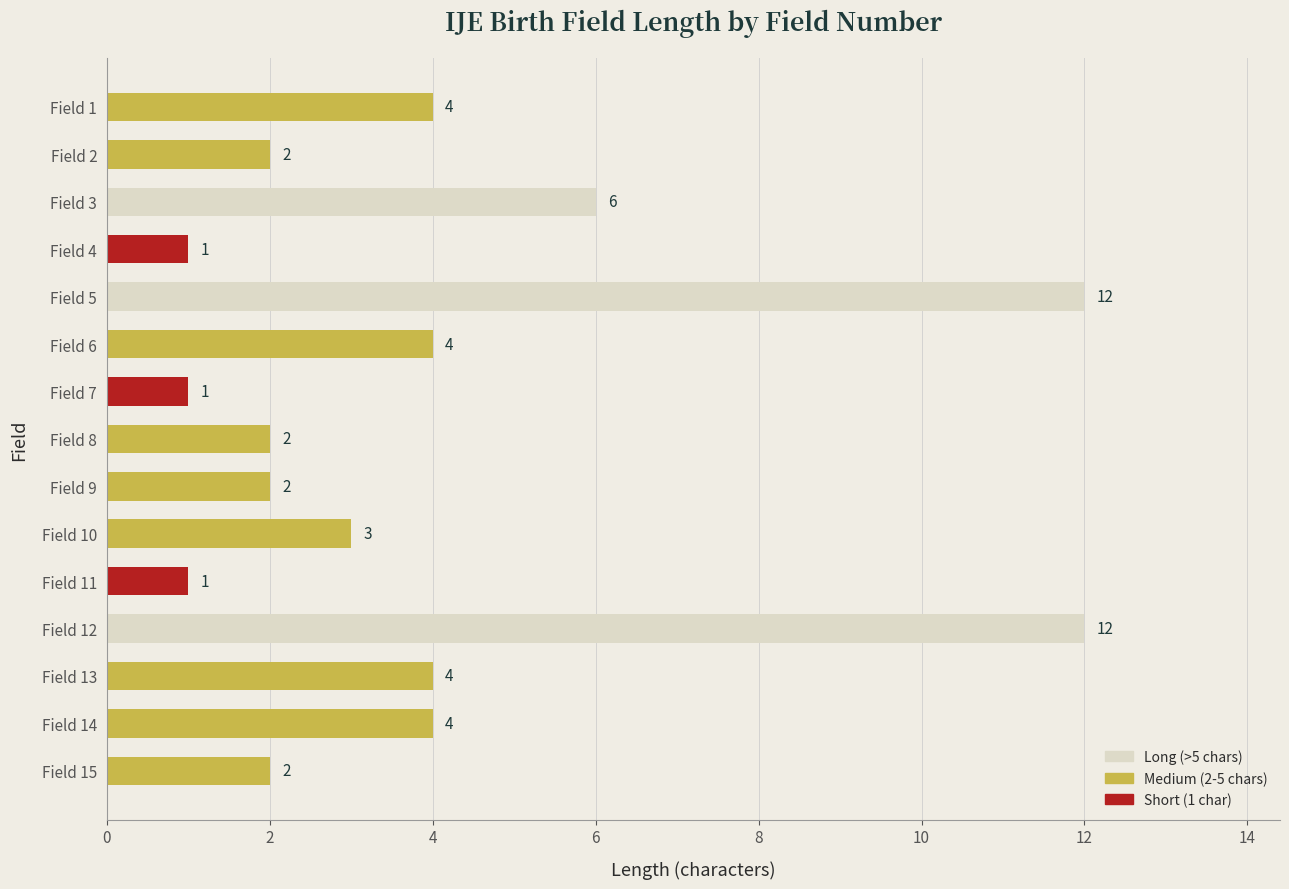

What is the value of the 14th bar from the top?

4